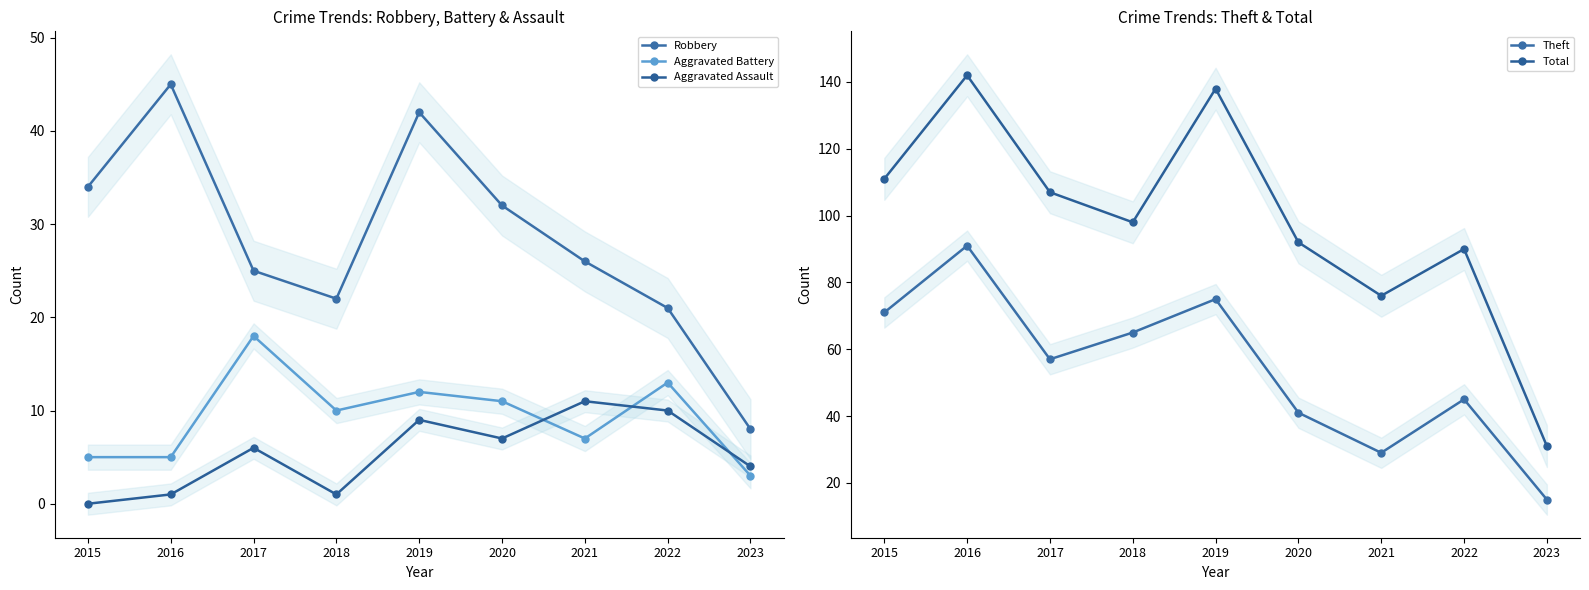

Does the chart have visible grid lines?

No